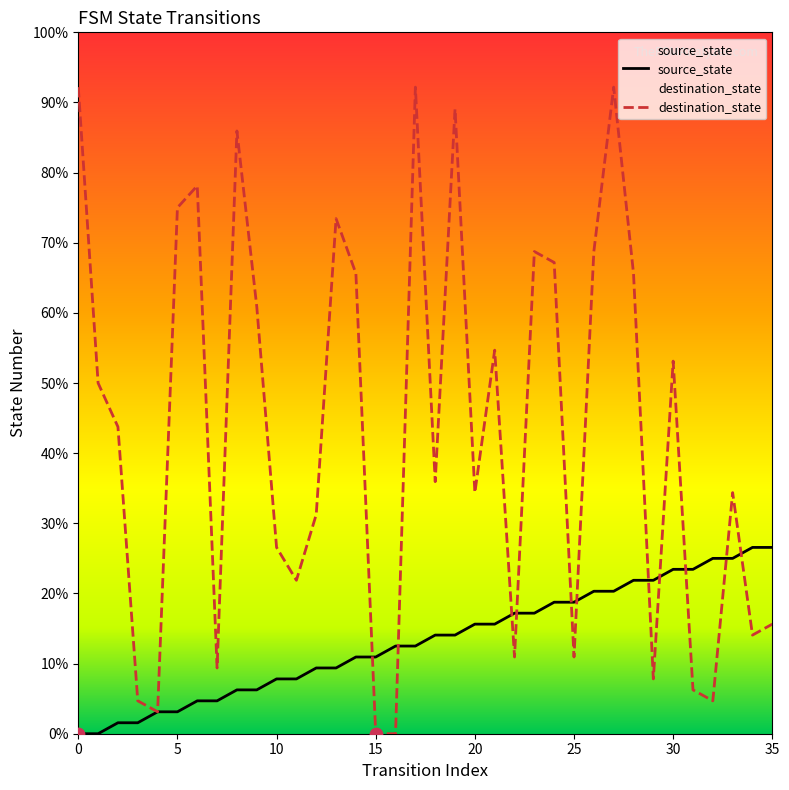

At which category is the sum across all series the highest?

27